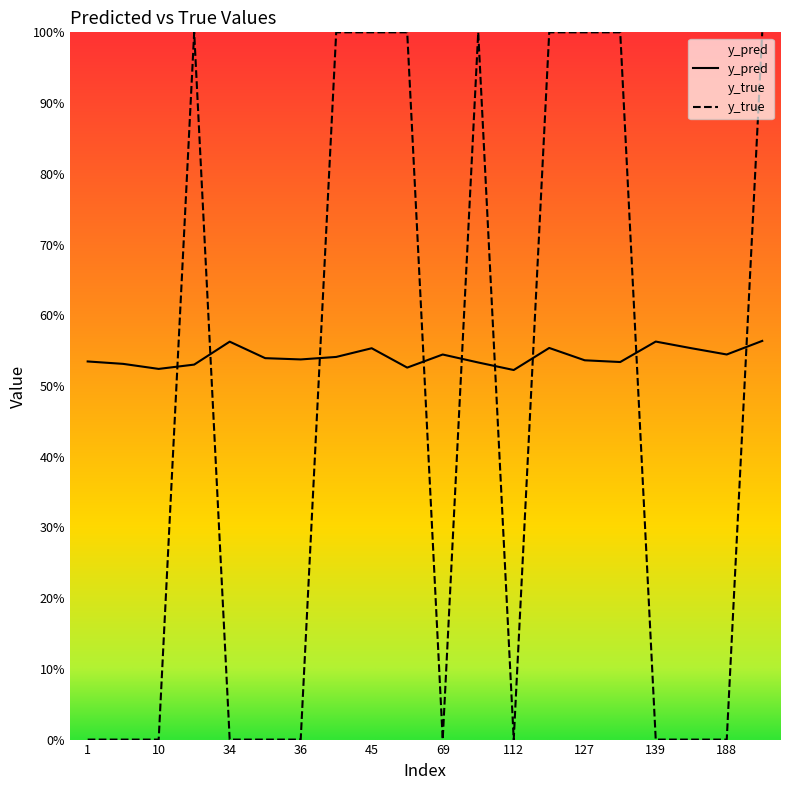

Which label corresponds to the largest value in the chart?

23